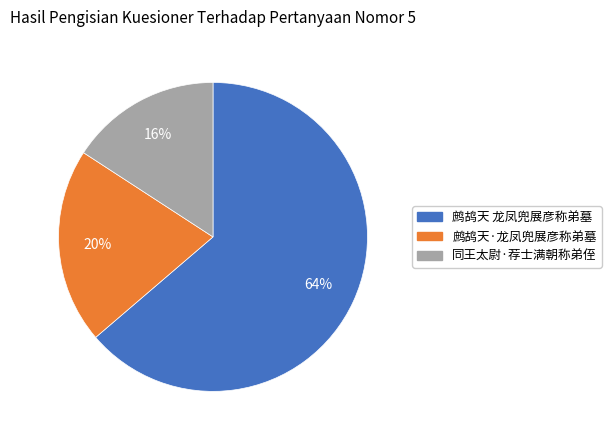

Rank the categories by value from highest to lowest.

鹧鸪天 龙凤兜展彦称弟墓, 鹧鸪天·龙凤兜展彦称弟墓, 同王太尉·荐士满朝称弟侄